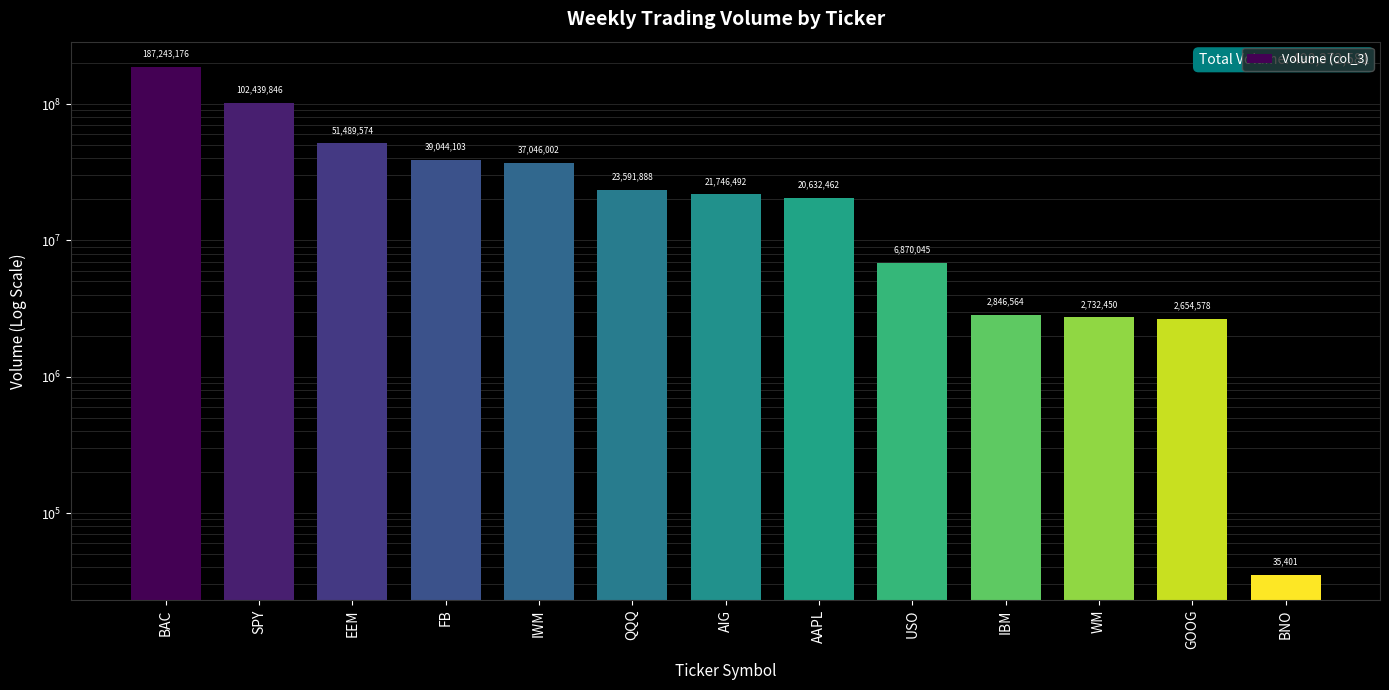

Reading left to right, transcribe all the data shown in this chart.

BAC=187243176	SPY=102439846	EEM=51489574	FB=39044103	IWM=37046002	QQQ=23591888	AIG=21746492	AAPL=20632462	USO=6870045	IBM=2846564	WM=2732450	GOOG=2654578	BNO=35401